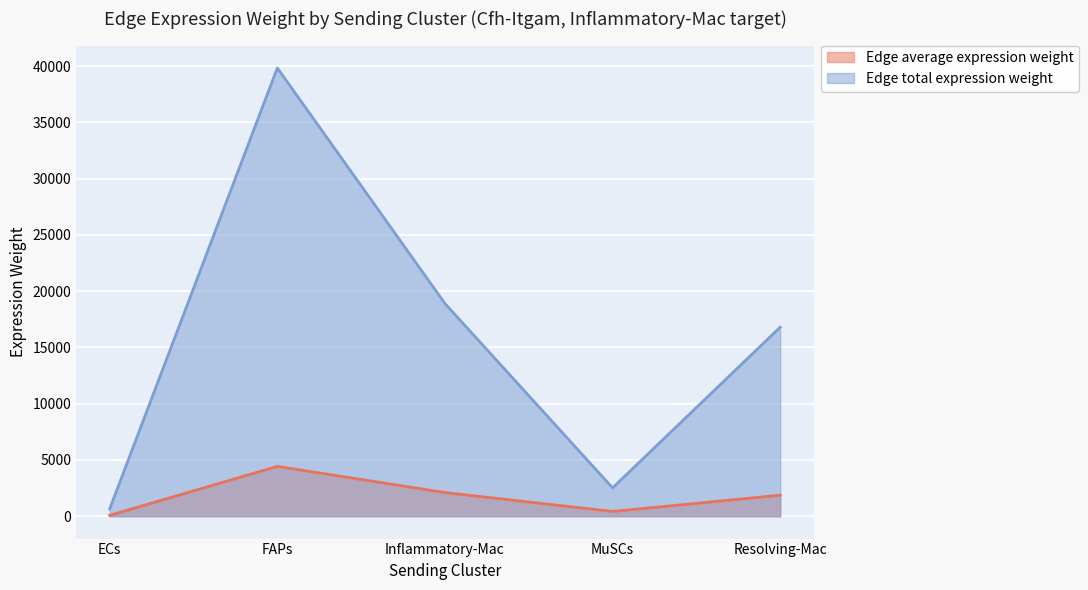

What is the minimum value shown in the chart?

72.6